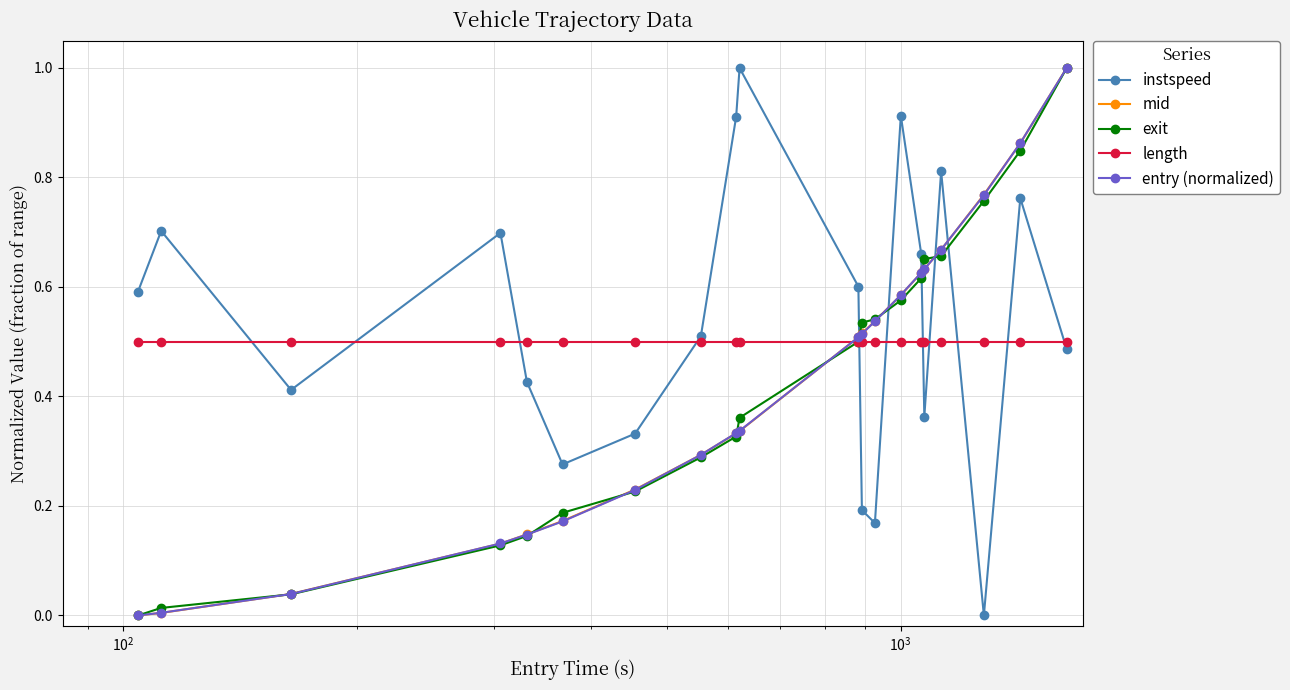

True or false: exit and instspeed cross at least once.

True